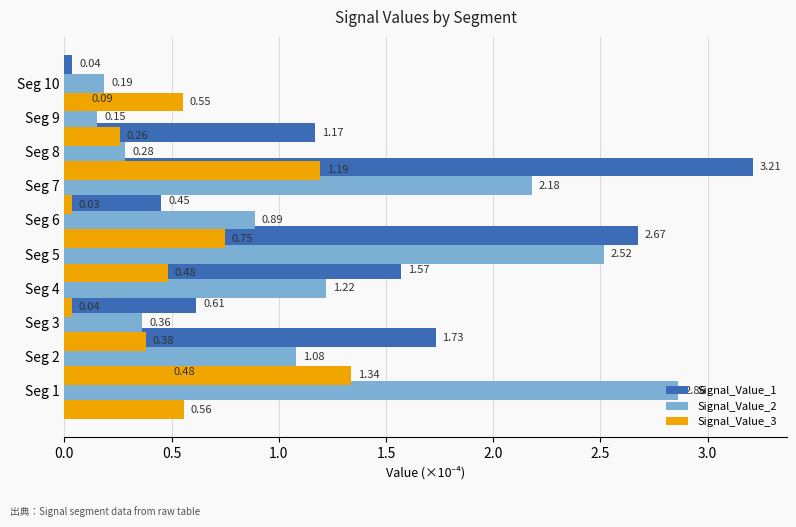

The Signal_Value_2 series shows 0.3 at Seg 10. True or false?

False